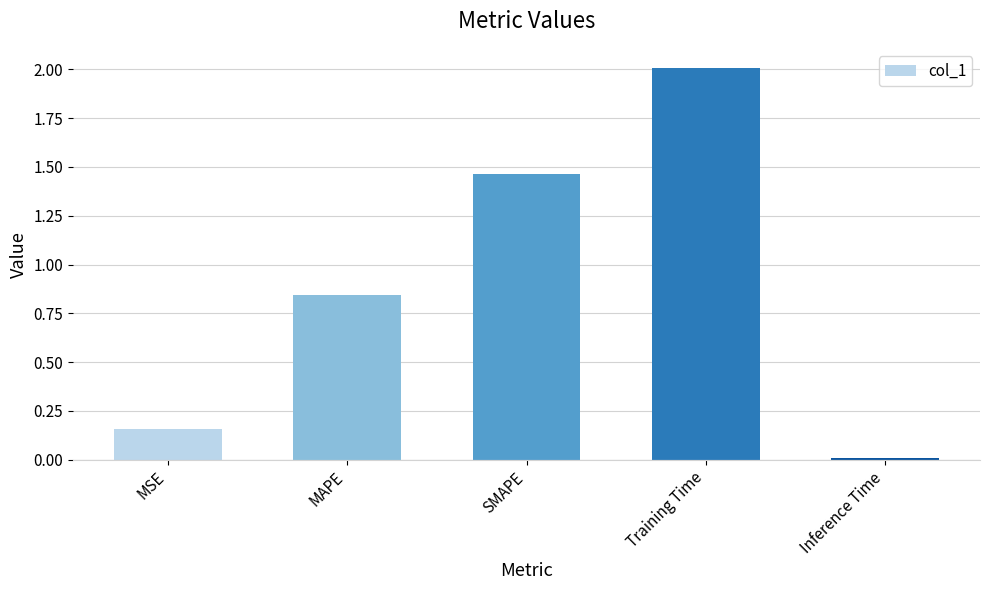

The chart shows a value of 1.0 at SMAPE. True or false?

False